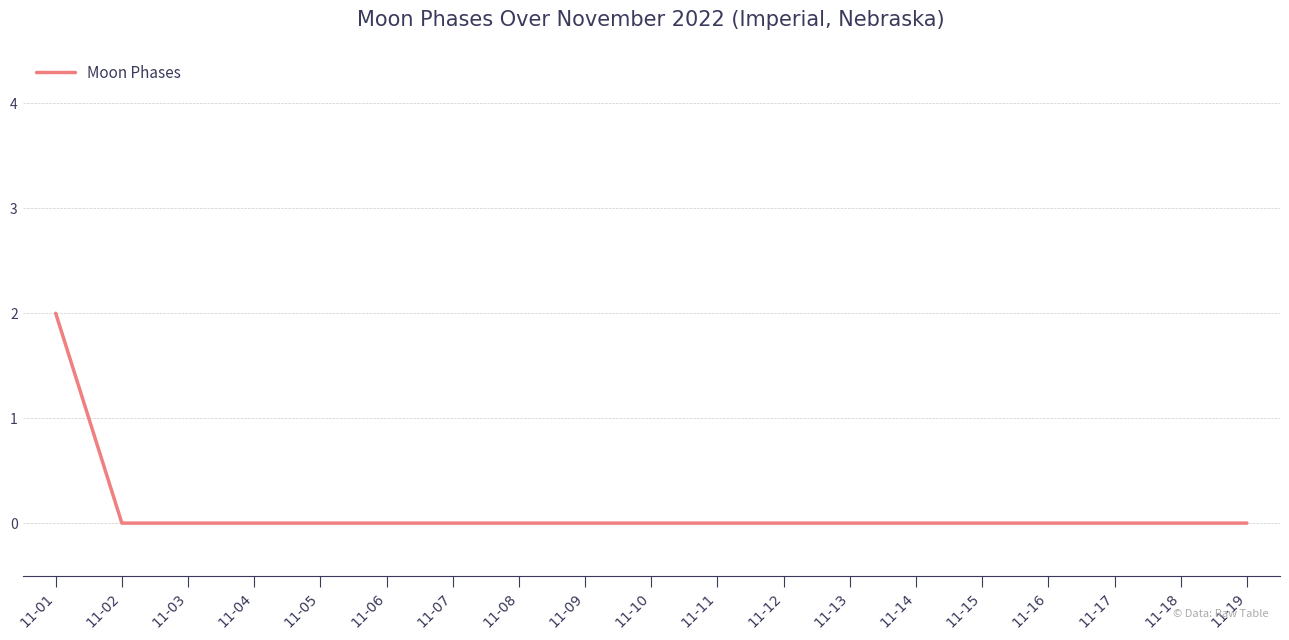

The chart shows a value of -1 at 11-05. True or false?

False